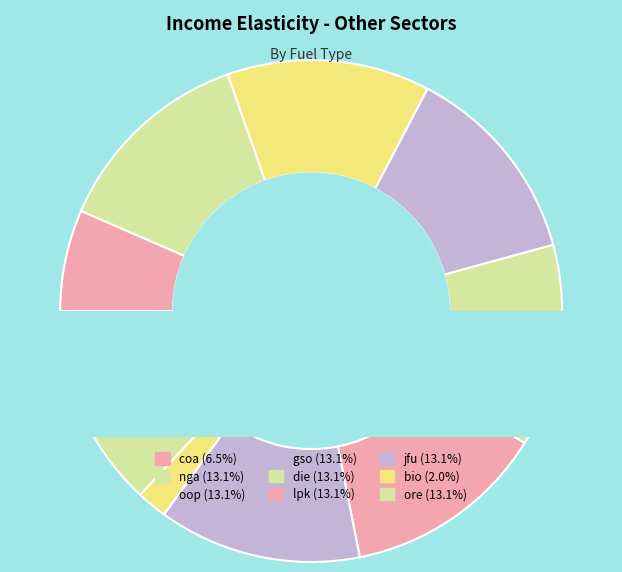

Which category has the biggest portion of the pie?

nga